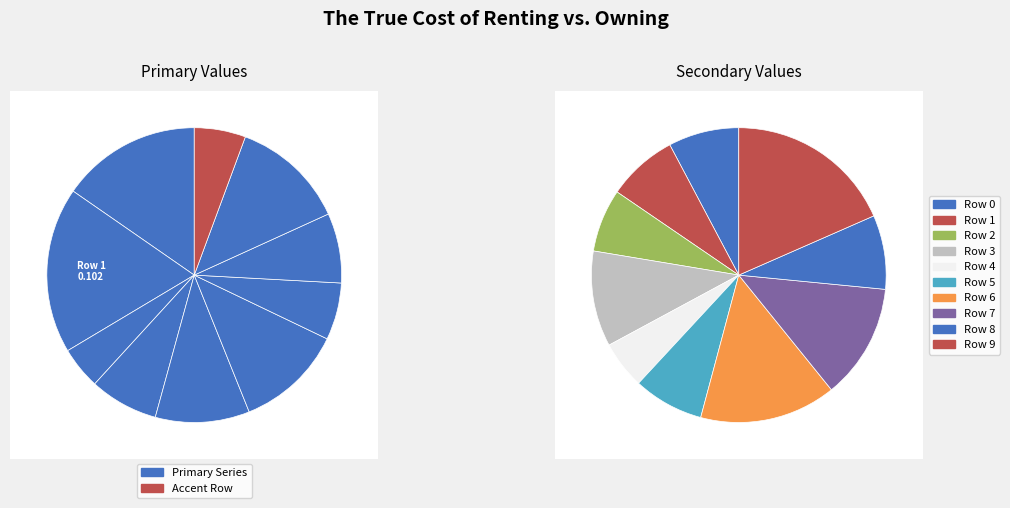

What percentage is the 2 slice, to the nearest percent?

7%